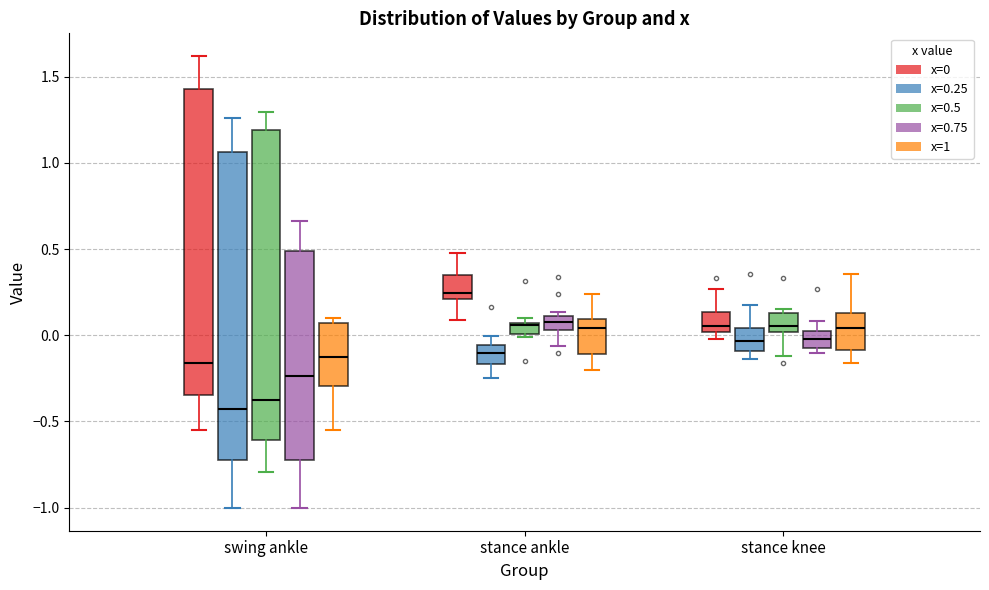

Where does the upper whisker of the box for stance knee (x=0.75) end on the y-axis? The values are not printed on the chart, so give them approximately, as read against the axis.

0.10